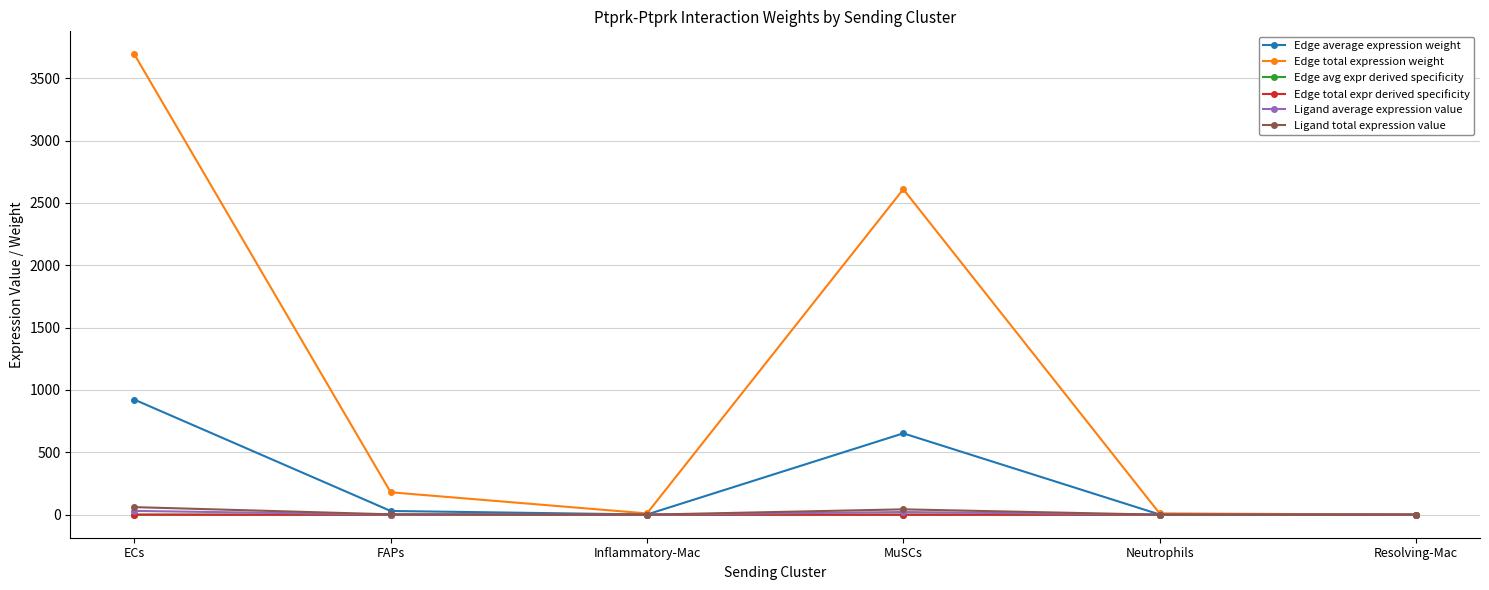

True or false: Ligand total expression value has a value of 0.2 at Inflammatory-Mac.

True